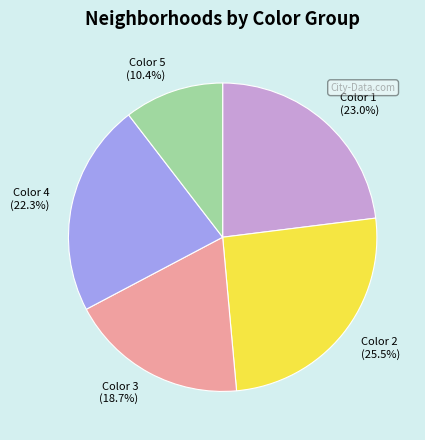

Is there a majority slice in this chart?

No